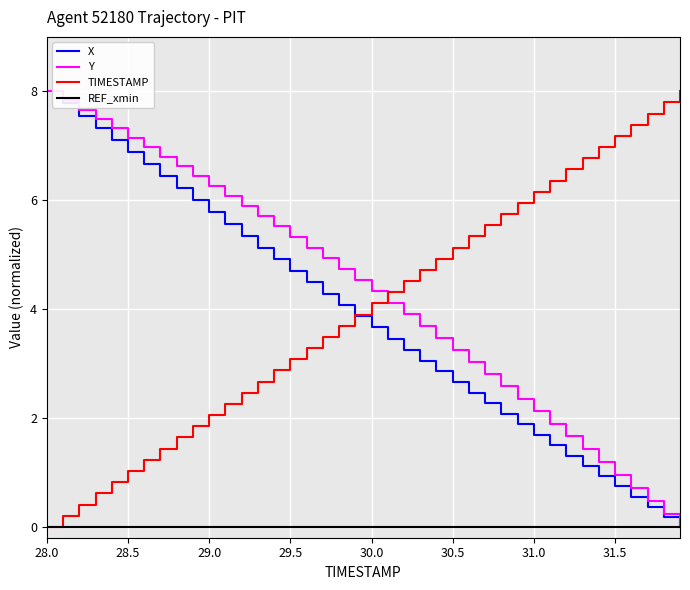

Count the number of categories in the chart.

40